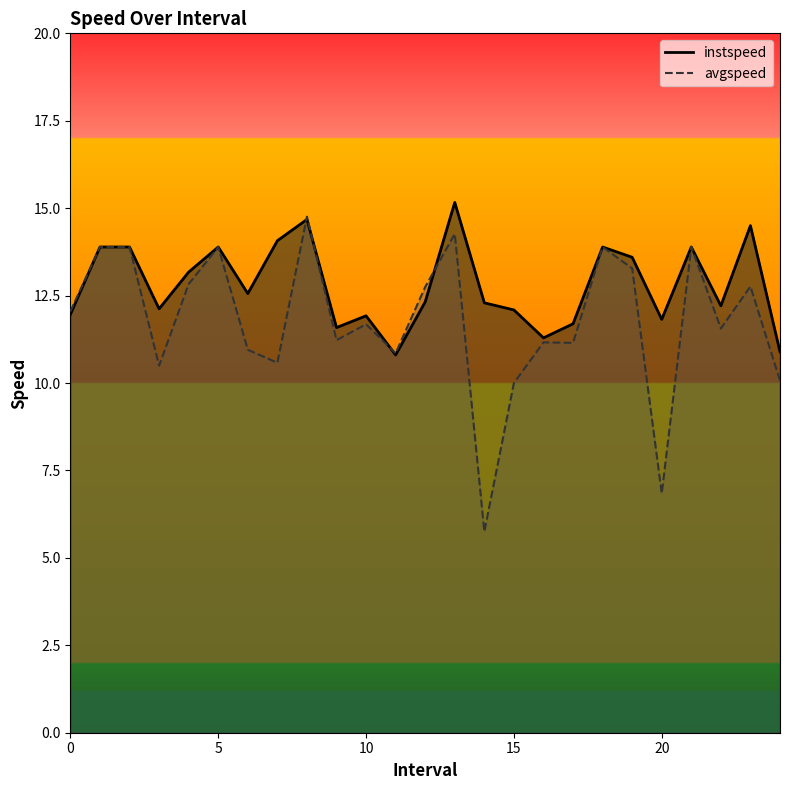

Reading left to right, list all the values displayed in this chart.

instspeed: 12.0	13.9	13.9	12.1	13.2	13.9	12.6	14.1	14.7	11.6	11.9	10.8	12.3	15.2	12.3	12.1	11.3	11.7	13.9	13.6	11.8	13.9	12.2	14.5	10.9
avgspeed: 12.0	13.9	13.9	10.5	12.8	13.9	11.0	10.6	14.8	11.2	11.7	10.9	12.7	14.3	5.8	10.0	11.2	11.1	13.9	13.3	6.8	13.9	11.6	12.8	10.1